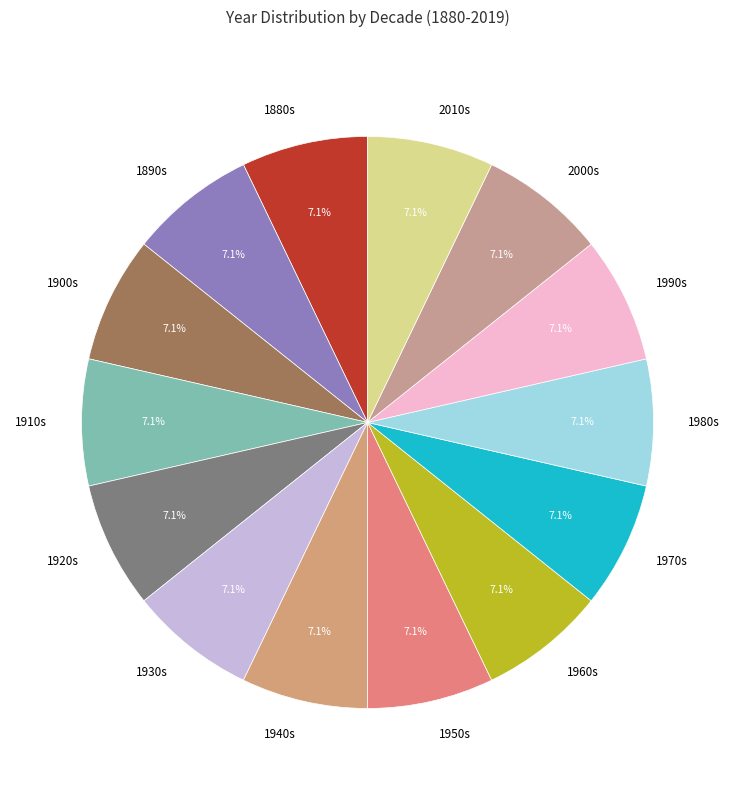

Count the number of slices in the pie.

14